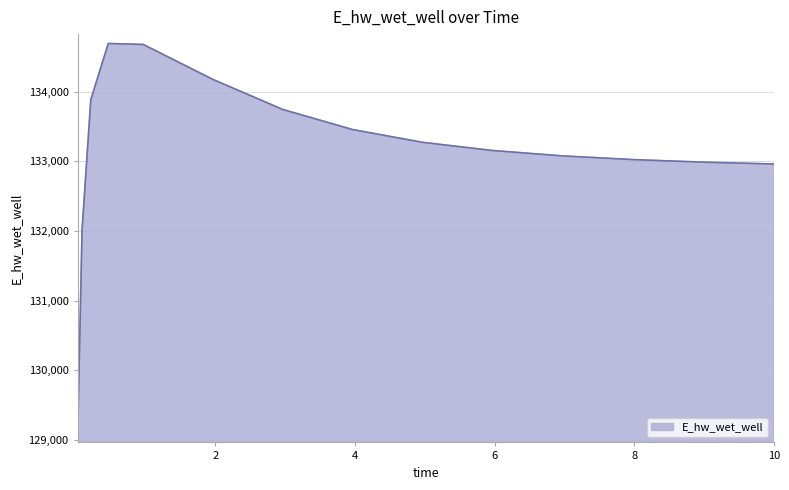

What is the smallest value displayed?

129093.3